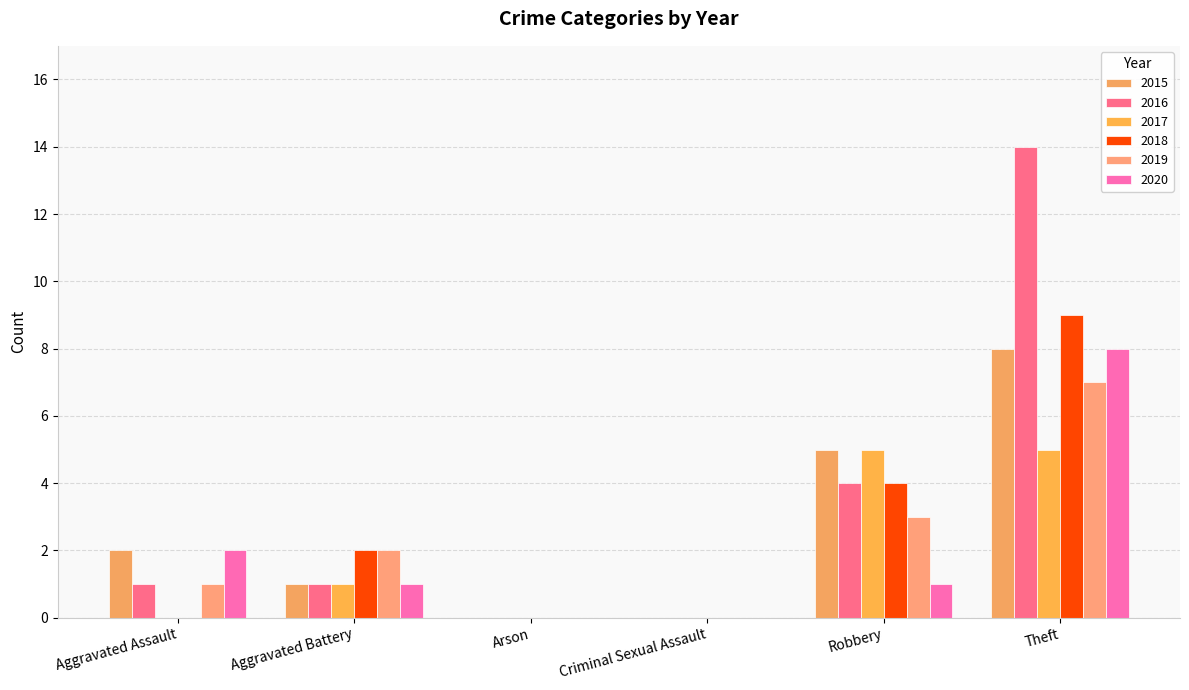

Reading left to right, transcribe all the data shown in this chart.

2015: 2	1	0	0	5	8
2016: 1	1	0	0	4	14
2017: 0	1	0	0	5	5
2018: 0	2	0	0	4	9
2019: 1	2	0	0	3	7
2020: 2	1	0	0	1	8